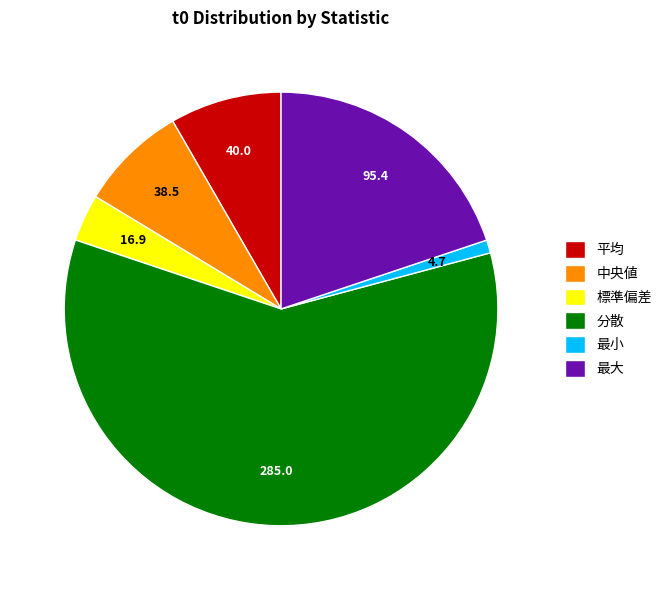

Which has a higher value, 最大 or 標準偏差?

最大